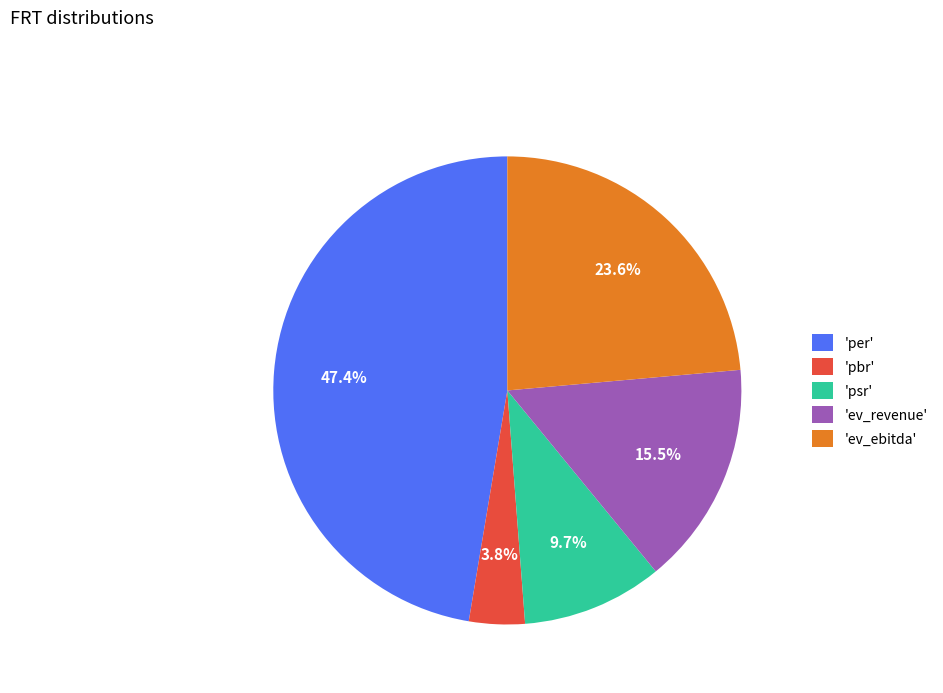

Which category has the smallest portion of the pie?

'pbr'